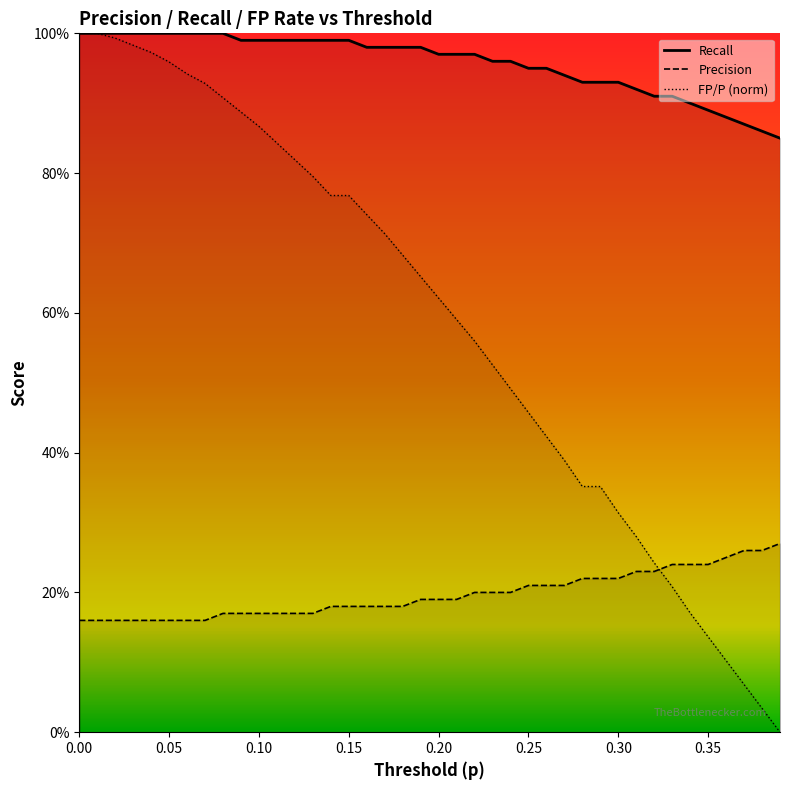

What is the difference between the second highest and second lowest values in the FP/P series?

1.0